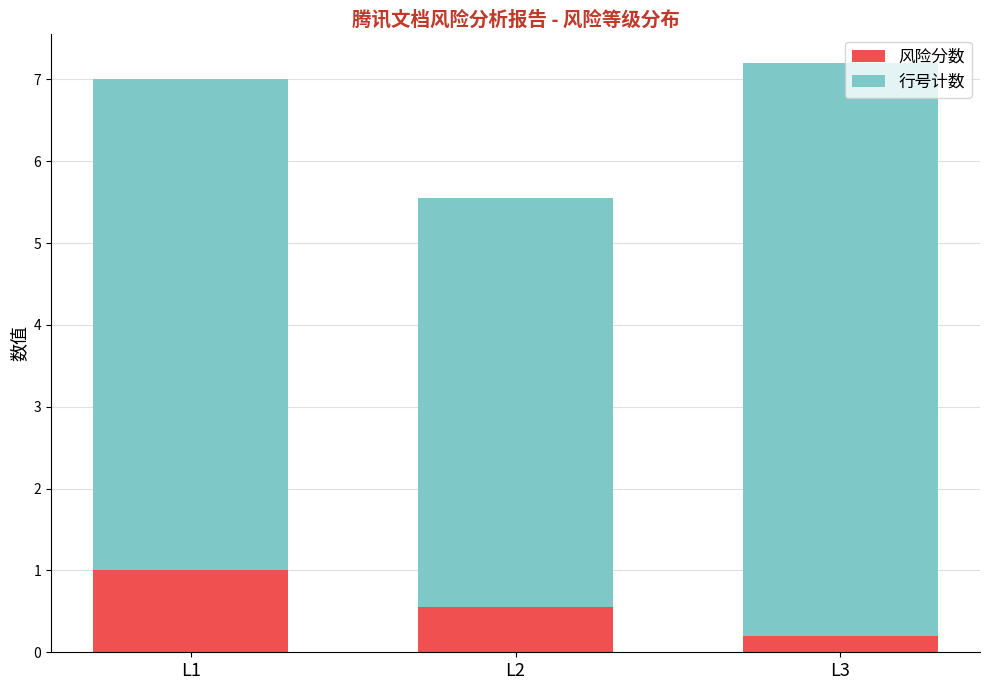

What is the total value across all series at L2?

5.6